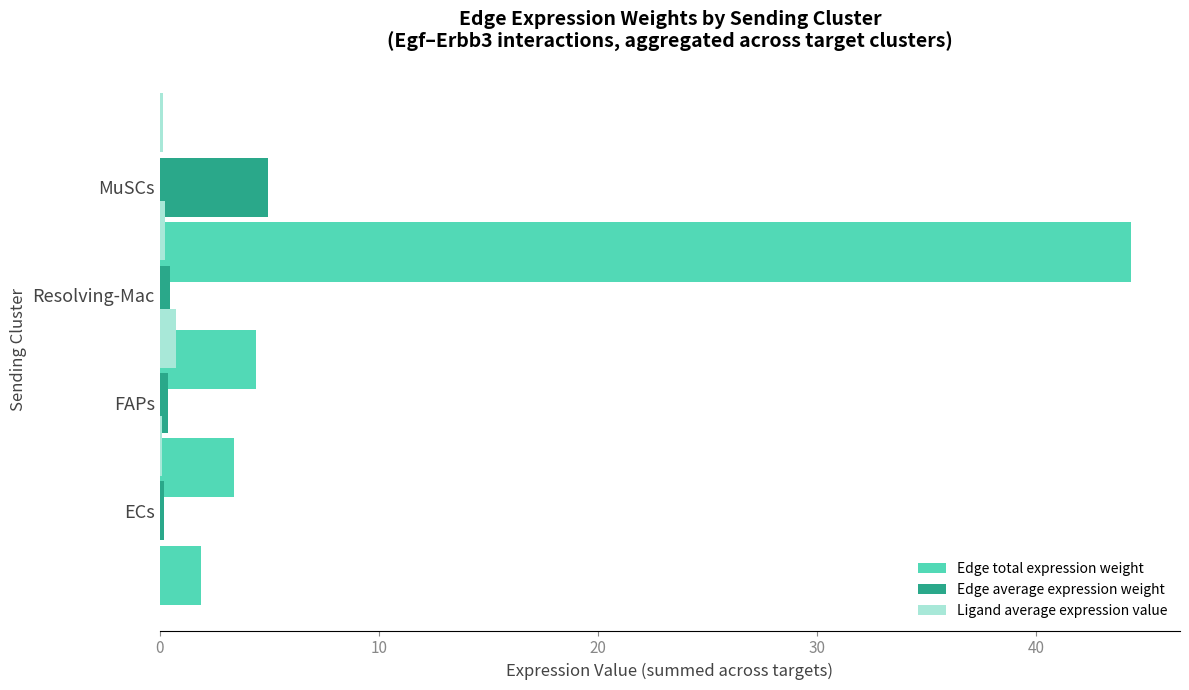

What are all the series names shown in the legend?

Edge total expression weight, Edge average expression weight, Ligand average expression value